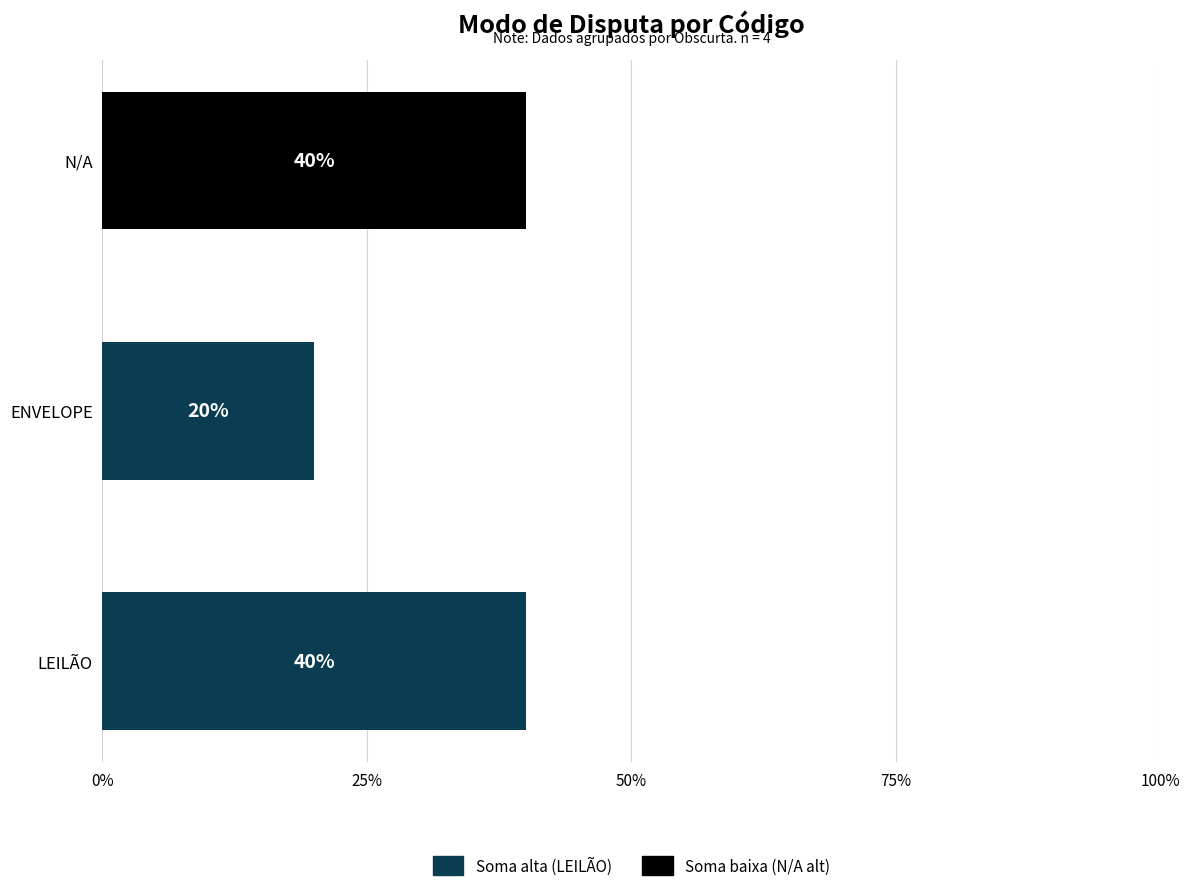

Is it true that the value at N/A is 40?

True